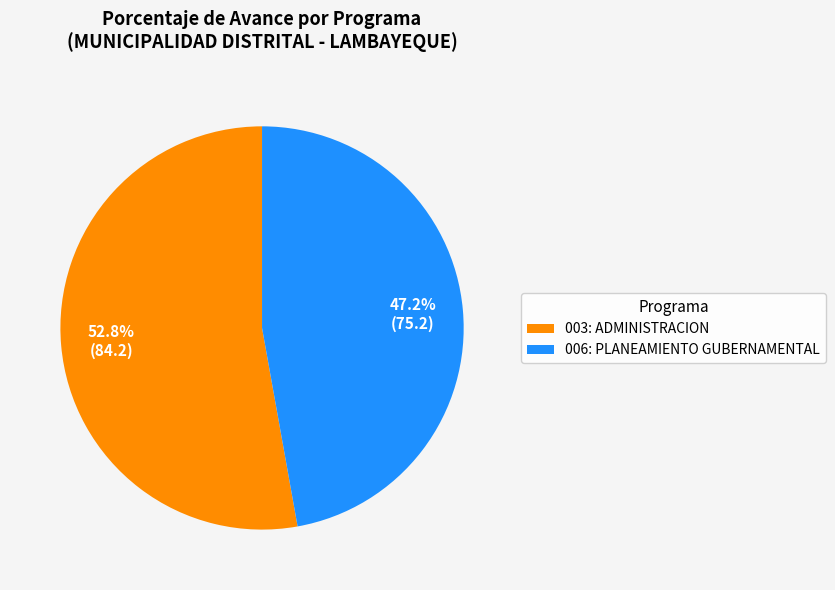

Combined, do 006: PLANEAMIENTO GUBERNAMENTAL and 003: ADMINISTRACION account for over 50%?

Yes